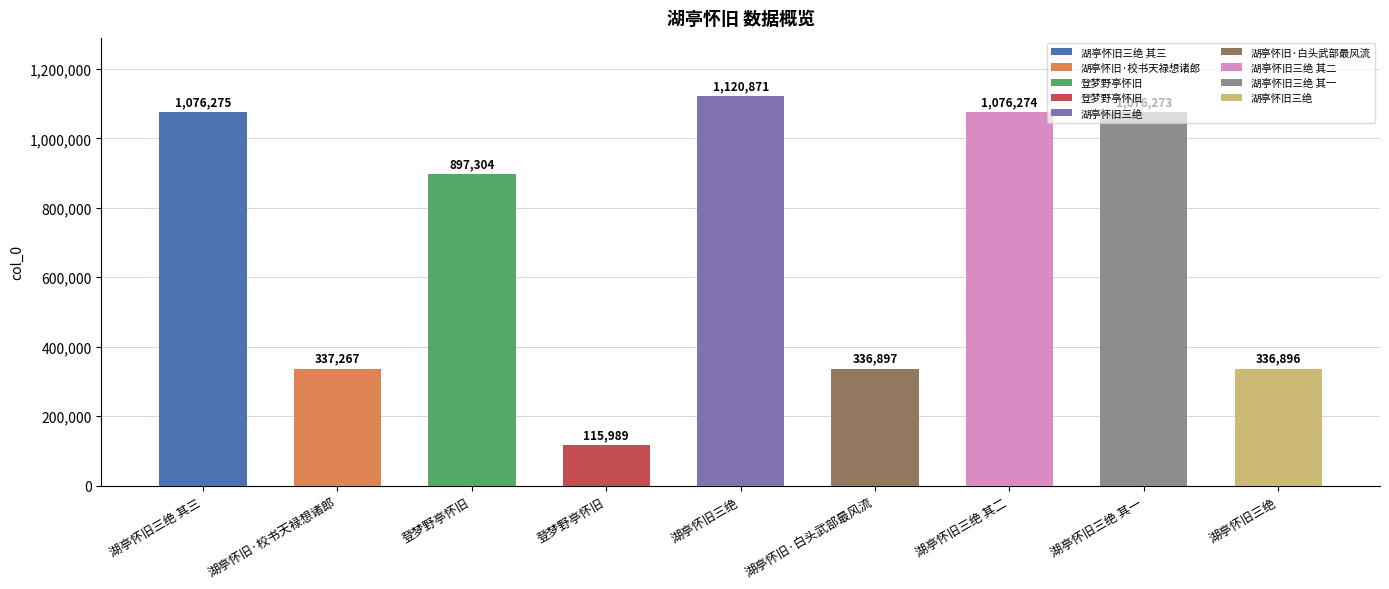

Are the bars horizontal?

No